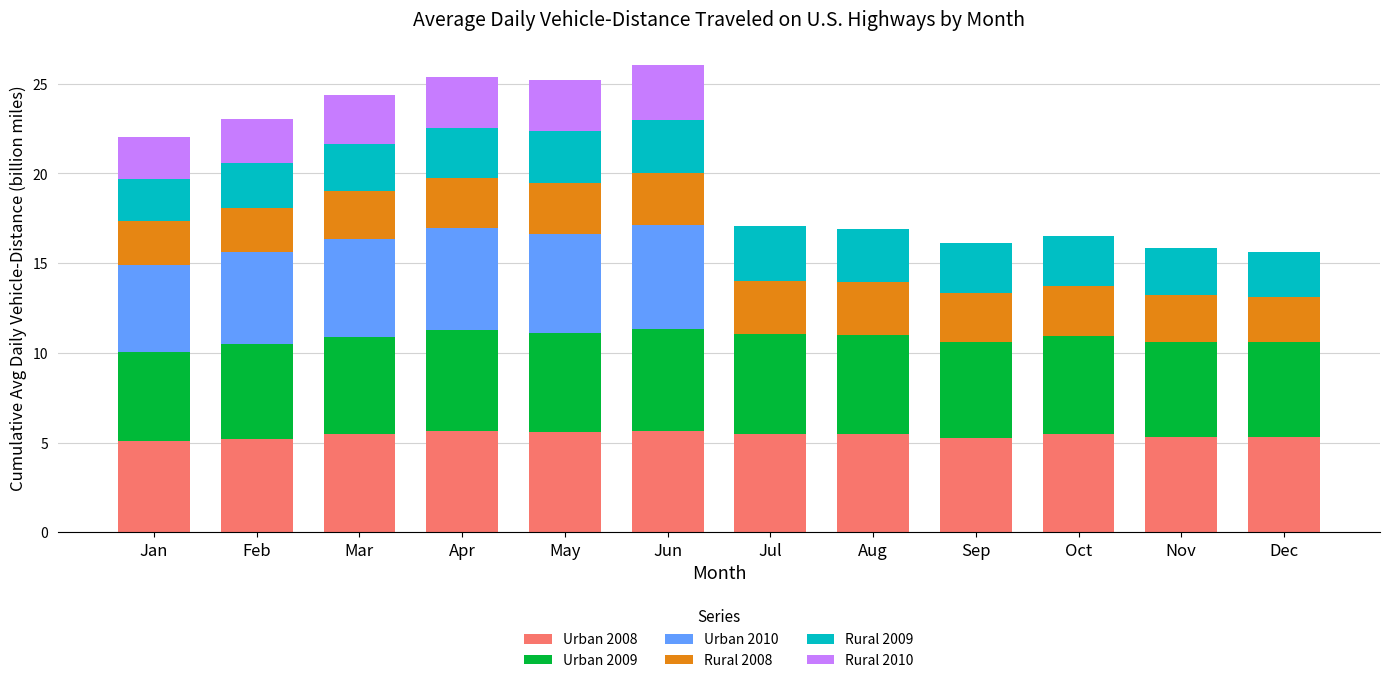

What is the maximum value for Urban 2008?

5.7